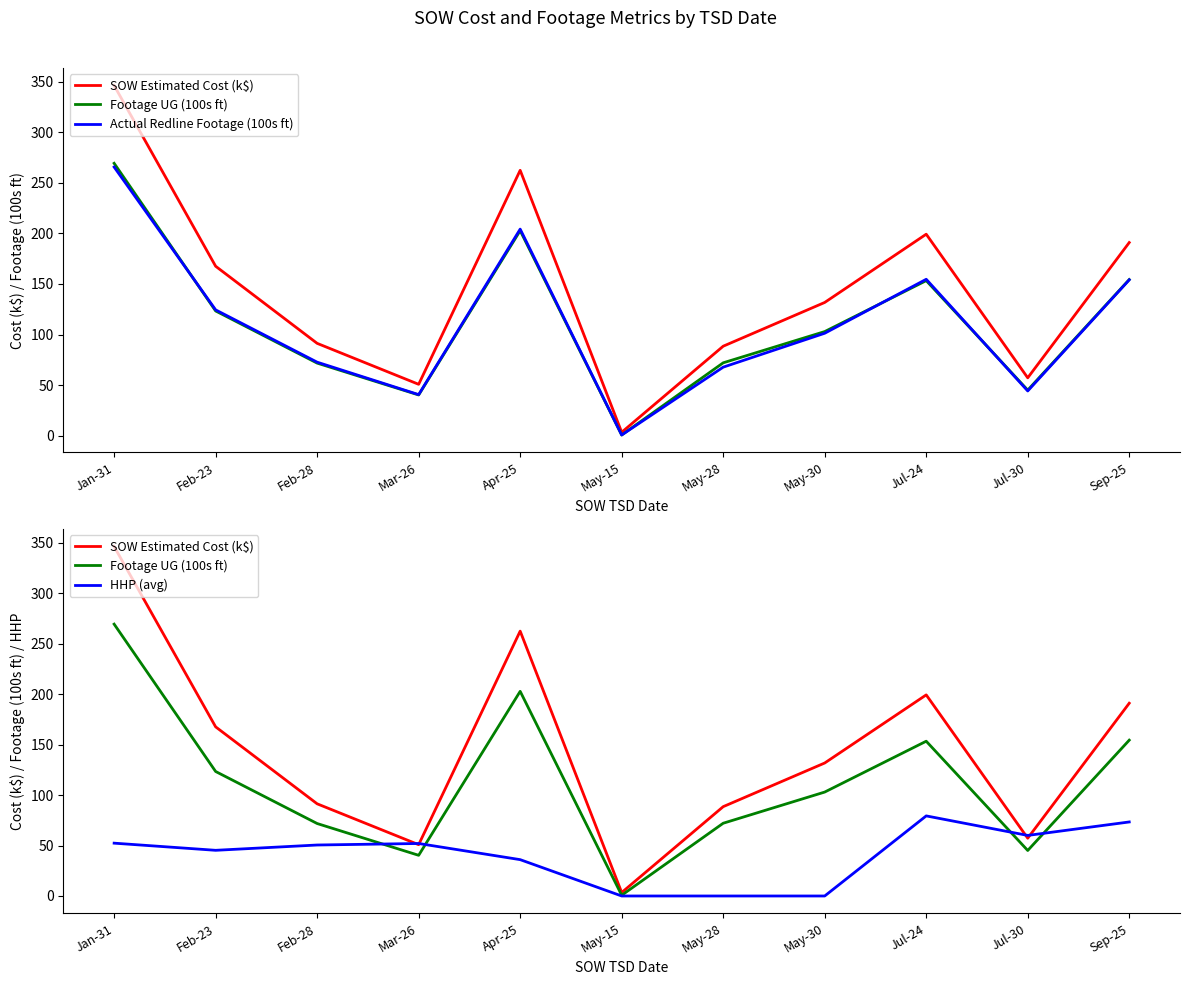

What is the difference between the second highest and minimum values in the Footage UG (100s ft) series?

202.0